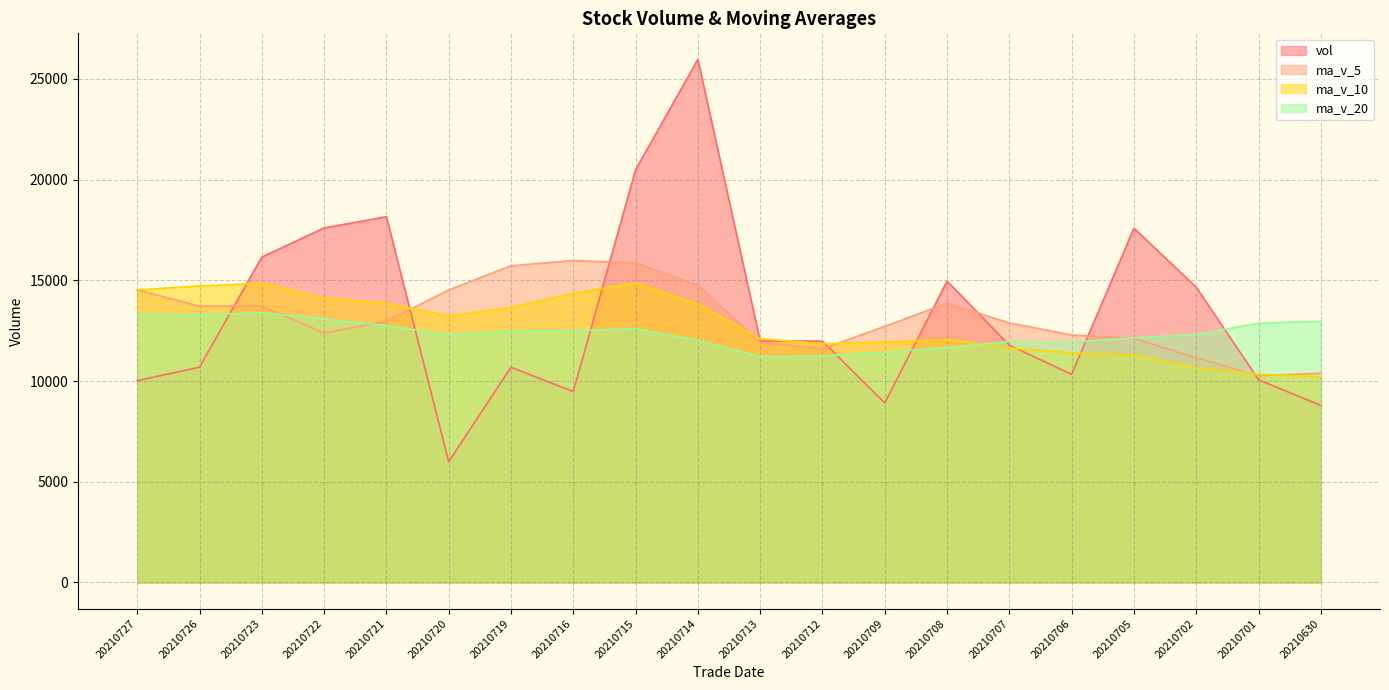

What is the average value of the ma_v_10 series?

12777.4